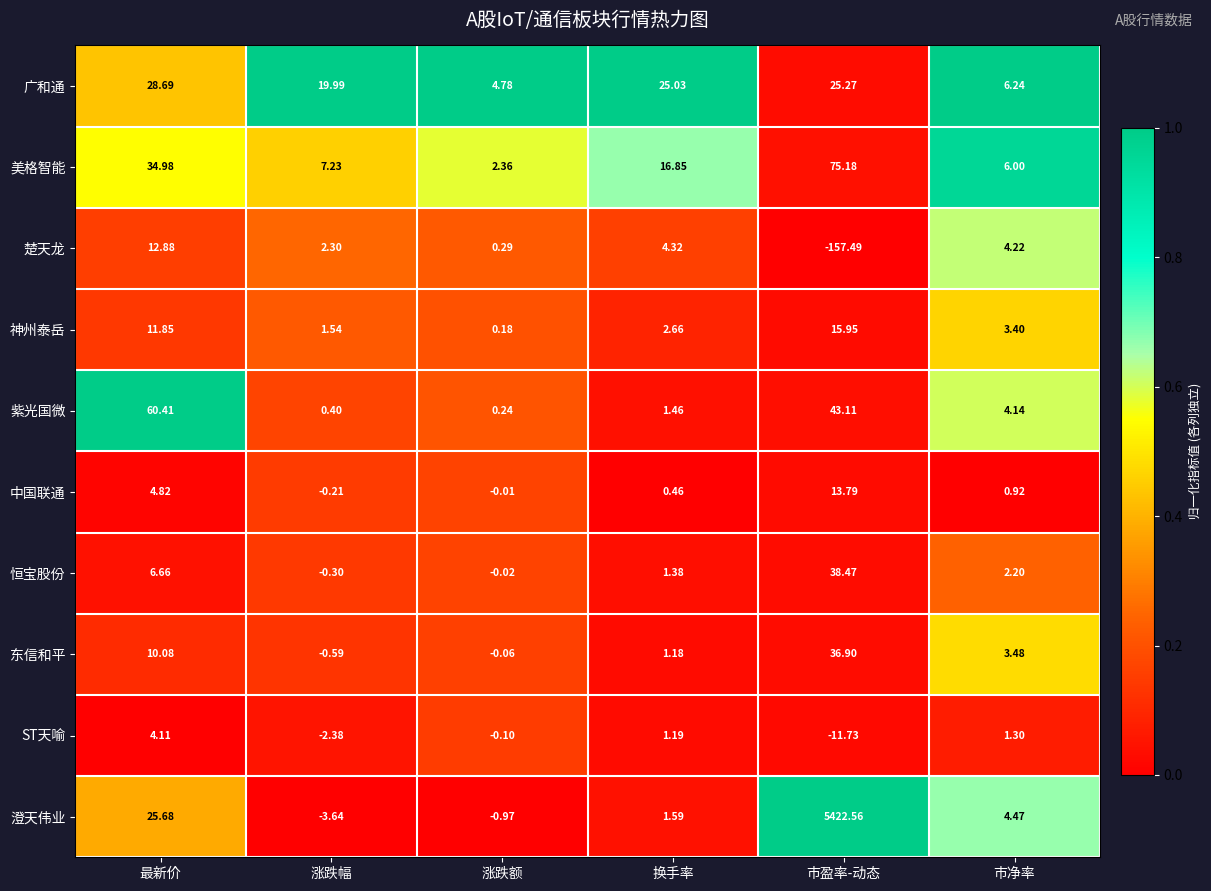

Where does the 神州泰岳 series first go above 3?

最新价